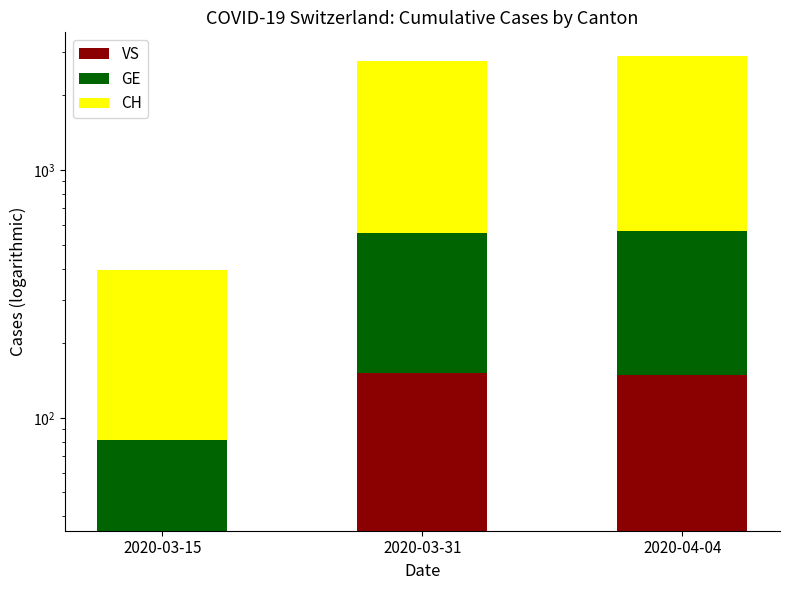

Which label corresponds to the largest value in the chart?

2020-04-04